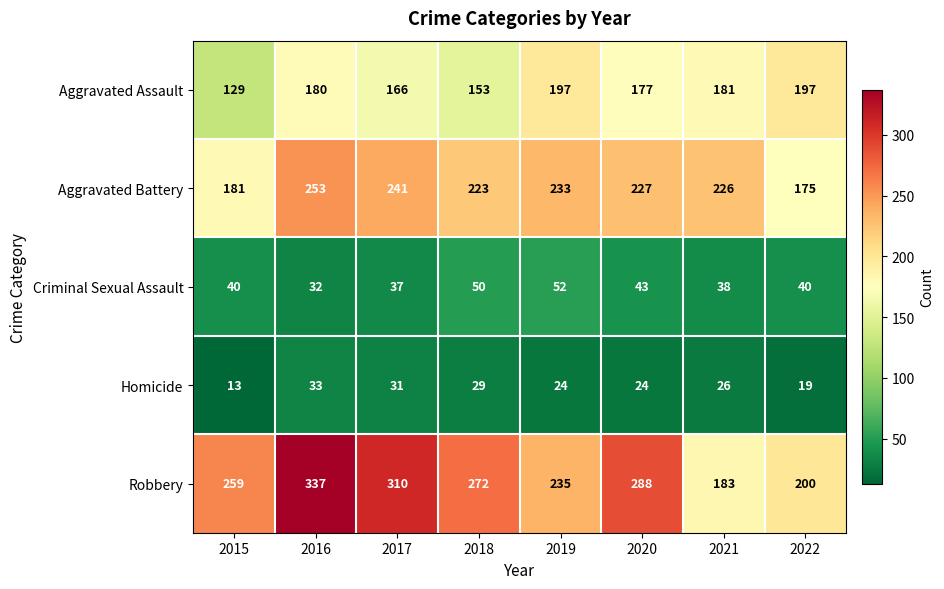

Where is Aggravated Assault nearest to the value 163?

2017